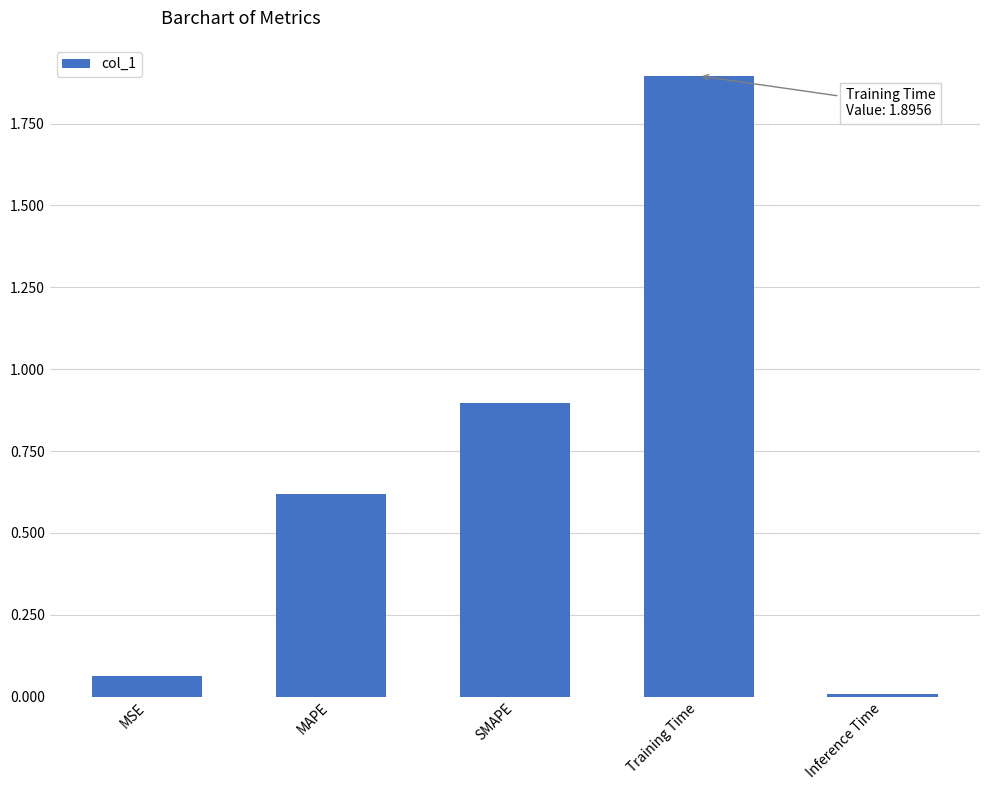

Are the bars horizontal?

No